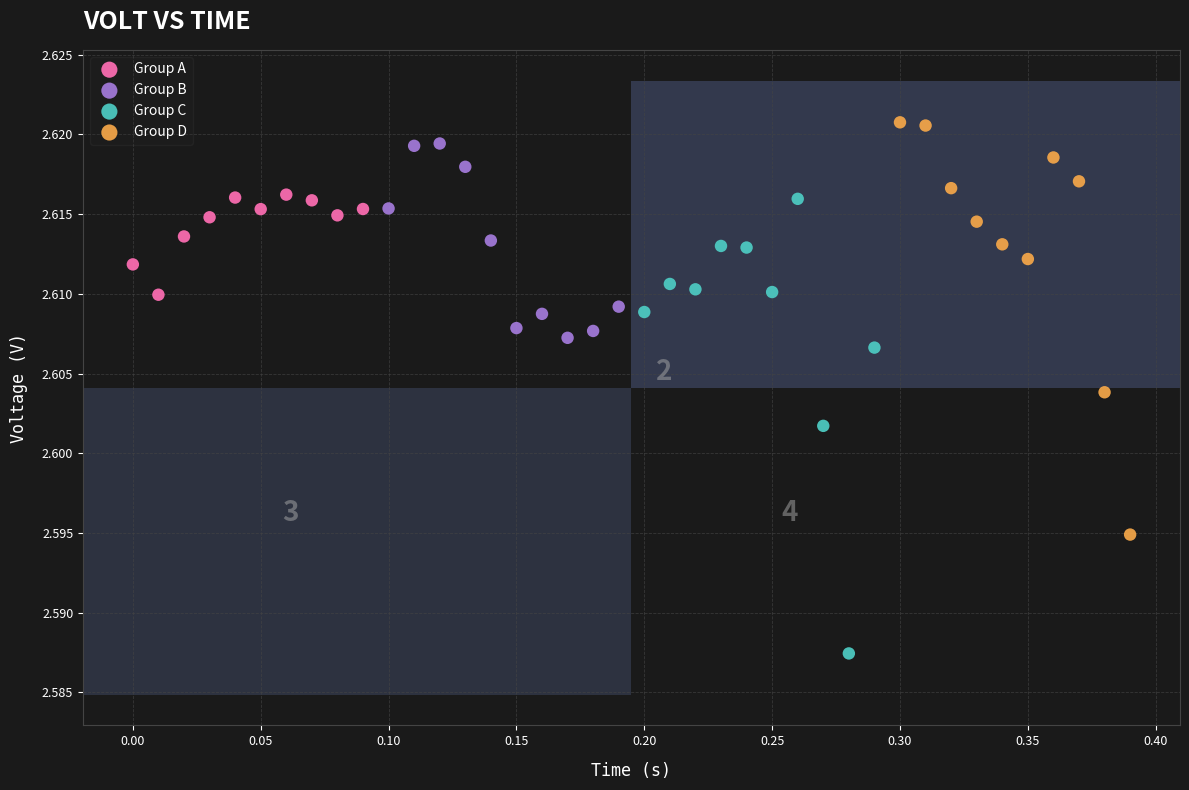

Which series has the largest Y range (max minus min)?

Group C